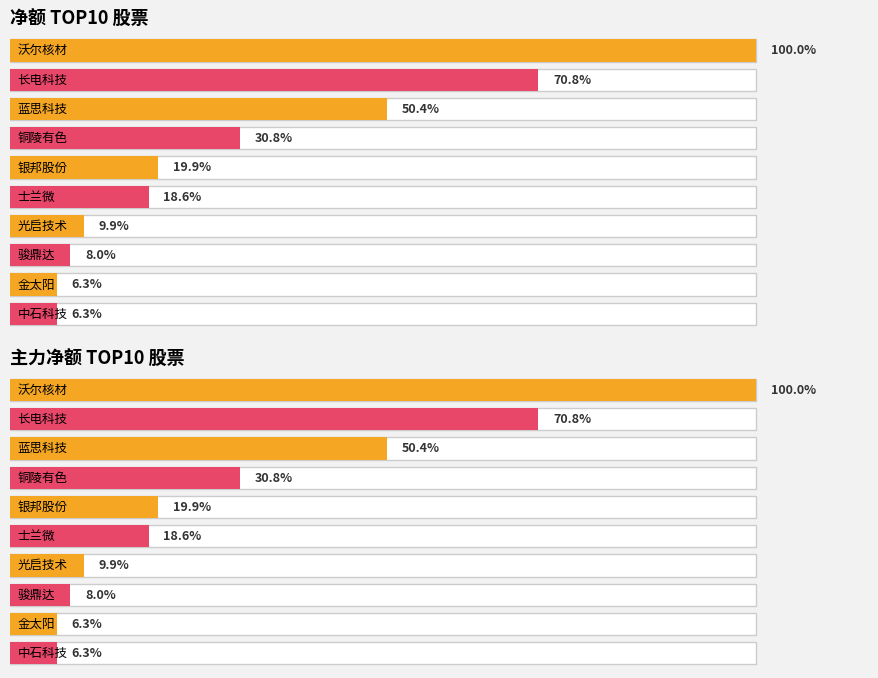

Reading left to right, what are all the values shown in this chart?

净额: 254896448	180339985	128583592	78497039	50696696	47303093	25147993	20497605	16003246	15999047
主力净额: 254896448	180339985	128583592	78497039	50696696	47303093	25147993	20497605	16003246	15999047